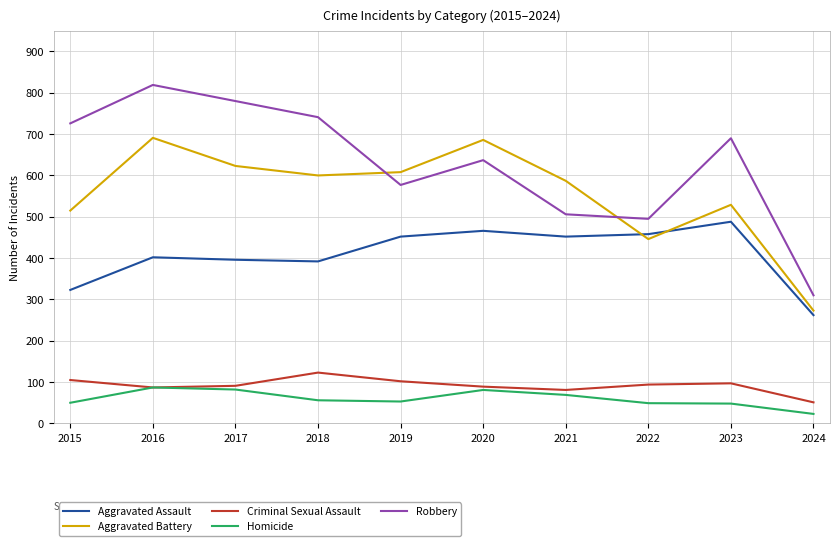

How many interior local peaks does the Robbery series have?

3